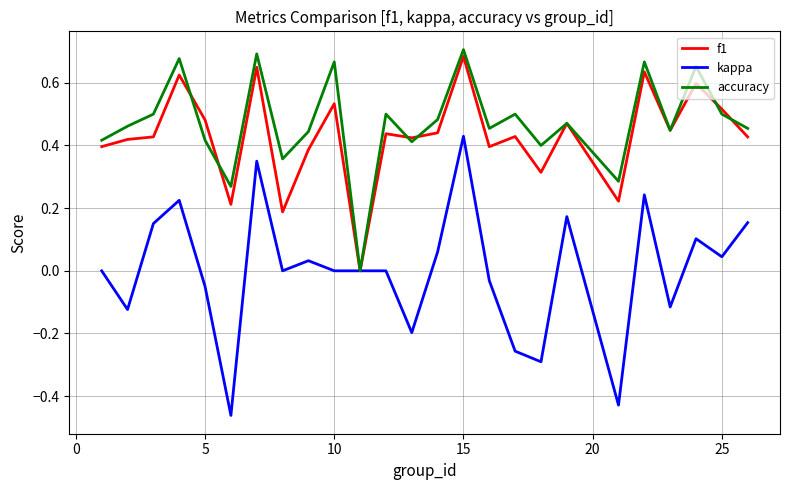

What are all the series names shown in the legend?

f1, kappa, accuracy